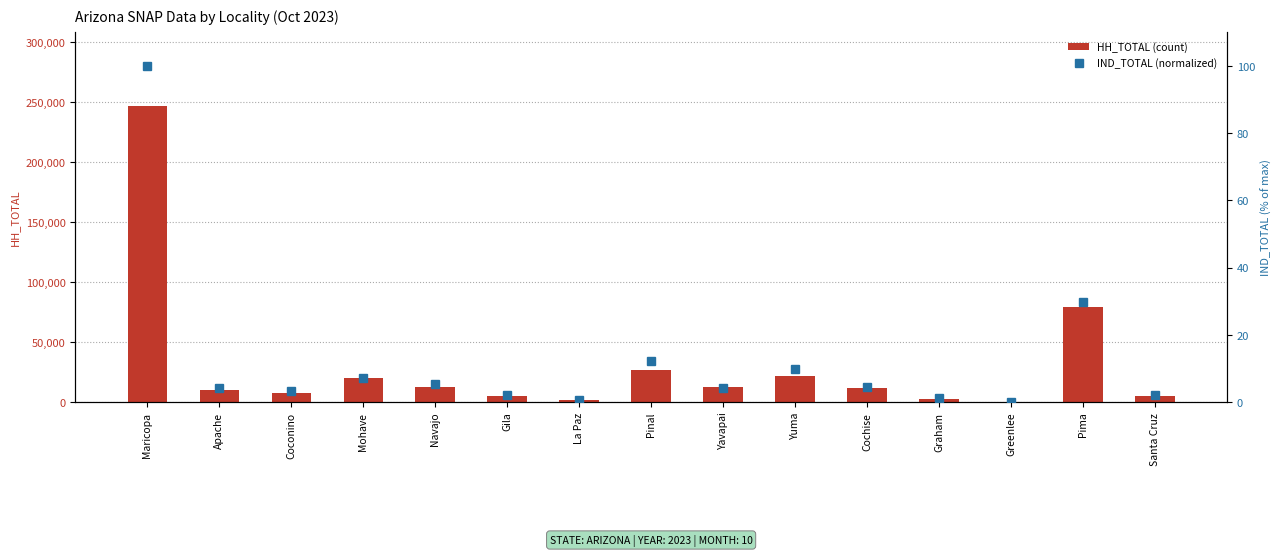

What is the label of the 14th bar from the left?

Pima